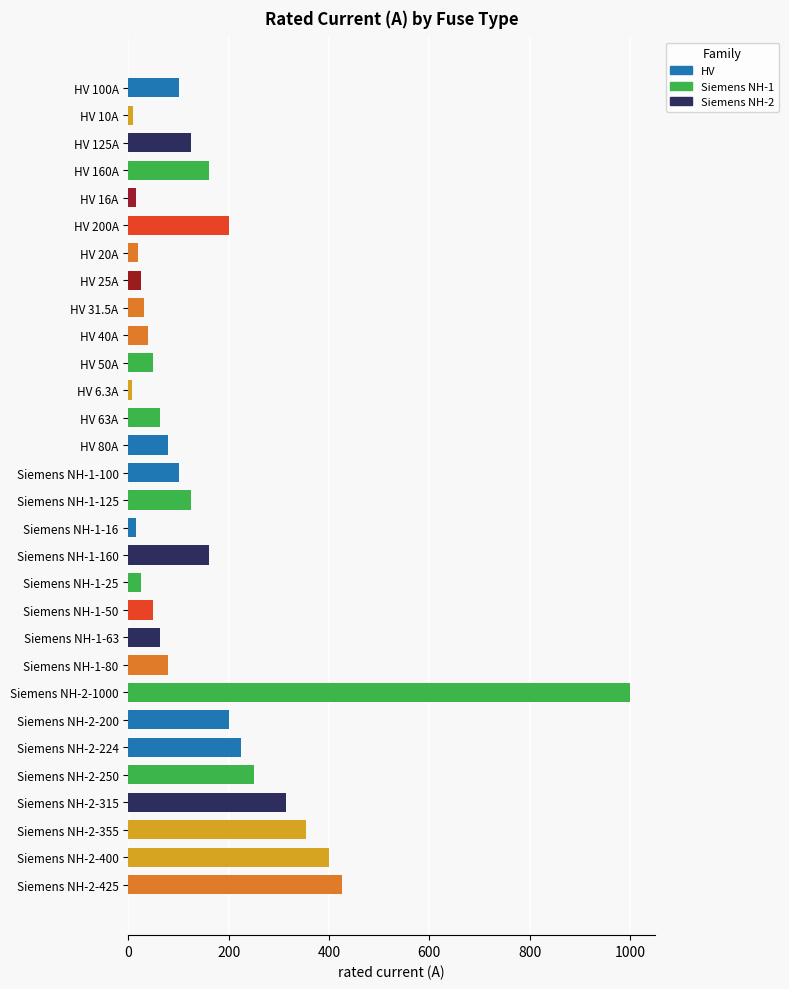

Is it true that the value at HV 16A is 23.7?

False